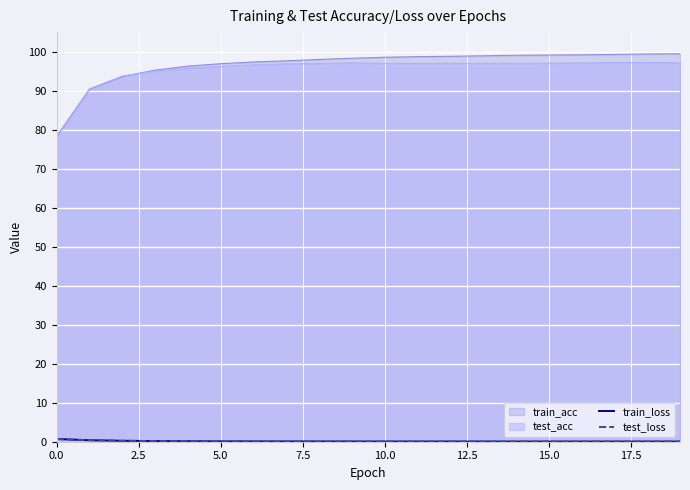

Which series has the largest range (max minus min)?

train_acc